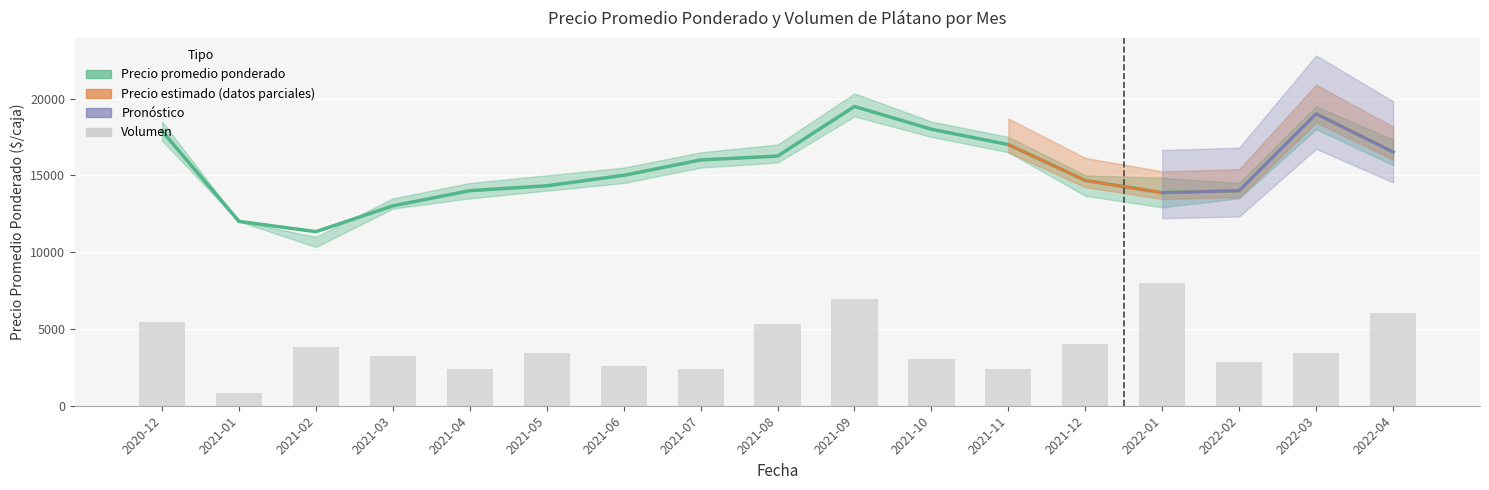

What is the difference between the Volumen values at 2022-04 and 2021-05?

2616.4